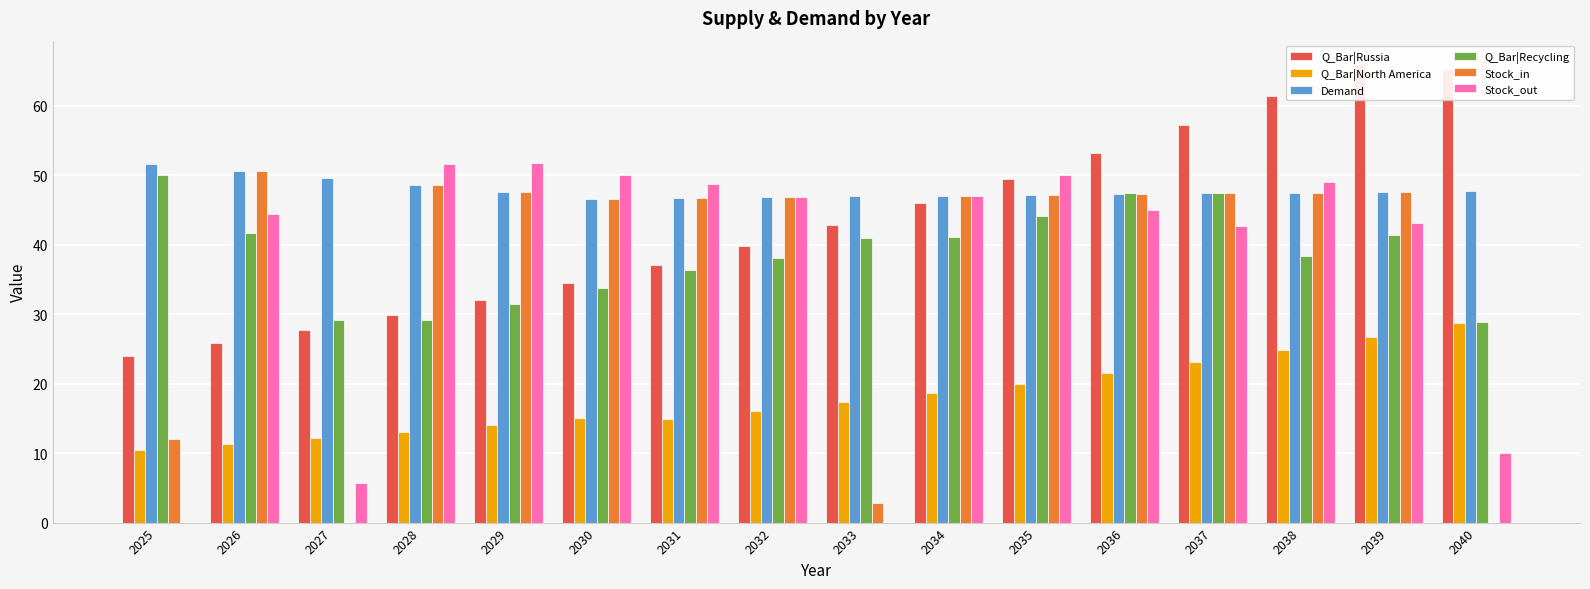

How many bars are there in total?

96